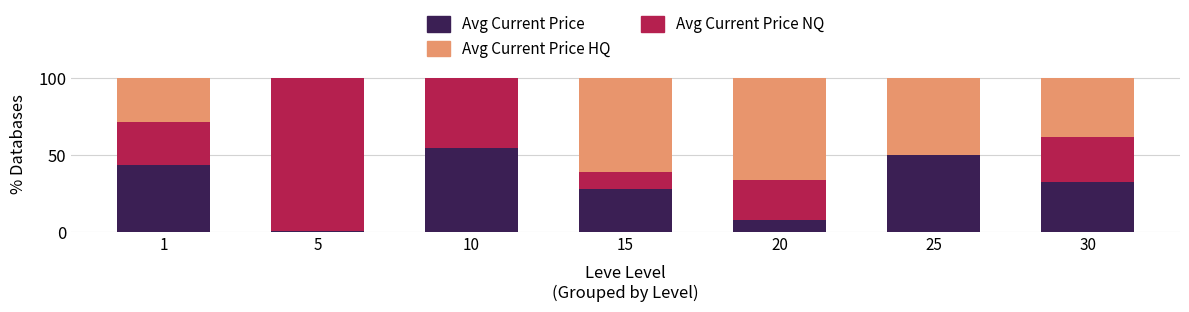

The value of Avg Current Price at 5 is 0.8. True or false?

True